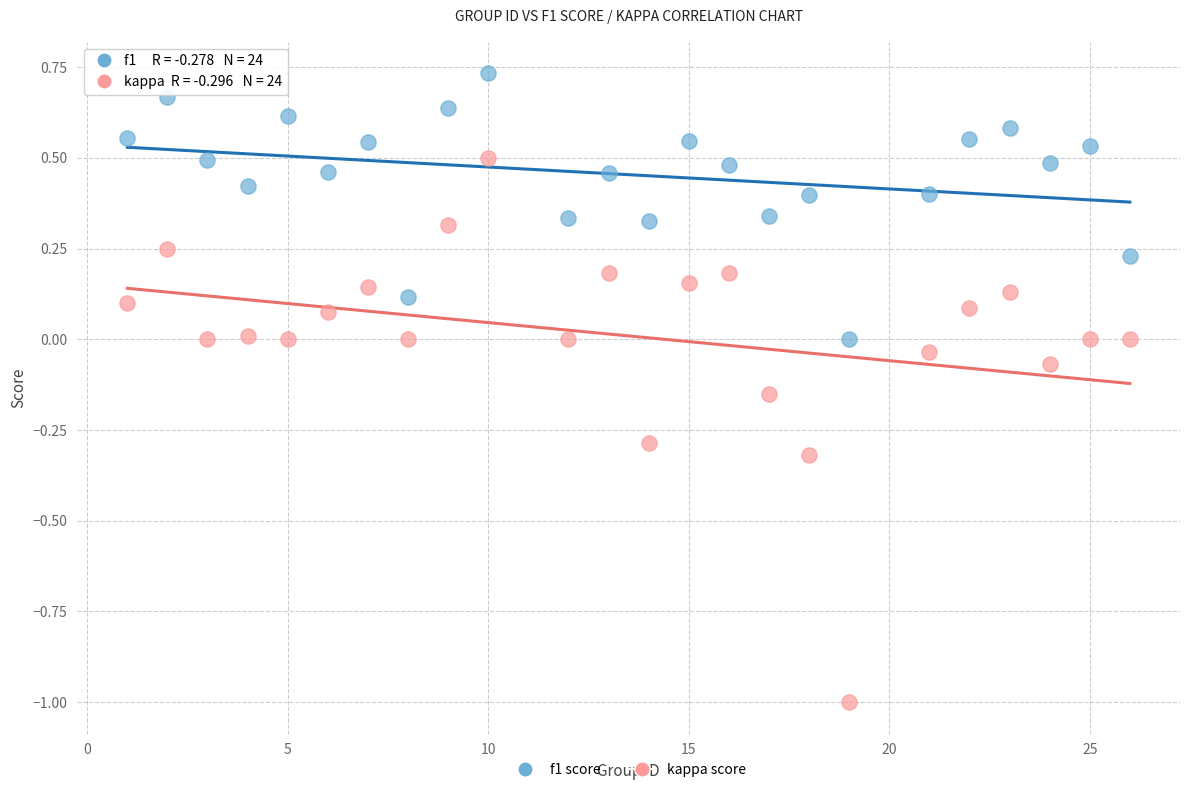

Across all data points, what is the range of X values (max minus min)?

25.0